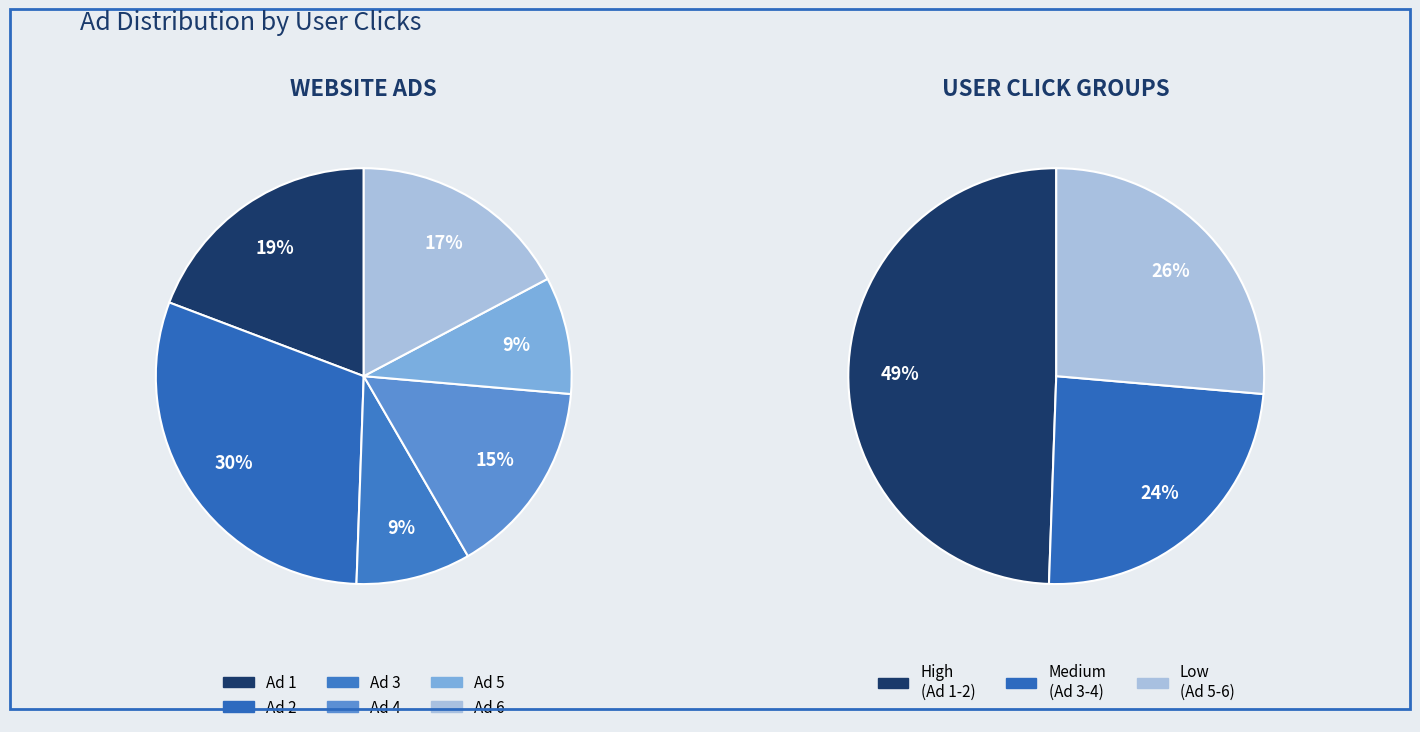

Which has a higher value, Ad 2 or Ad 1?

Ad 2